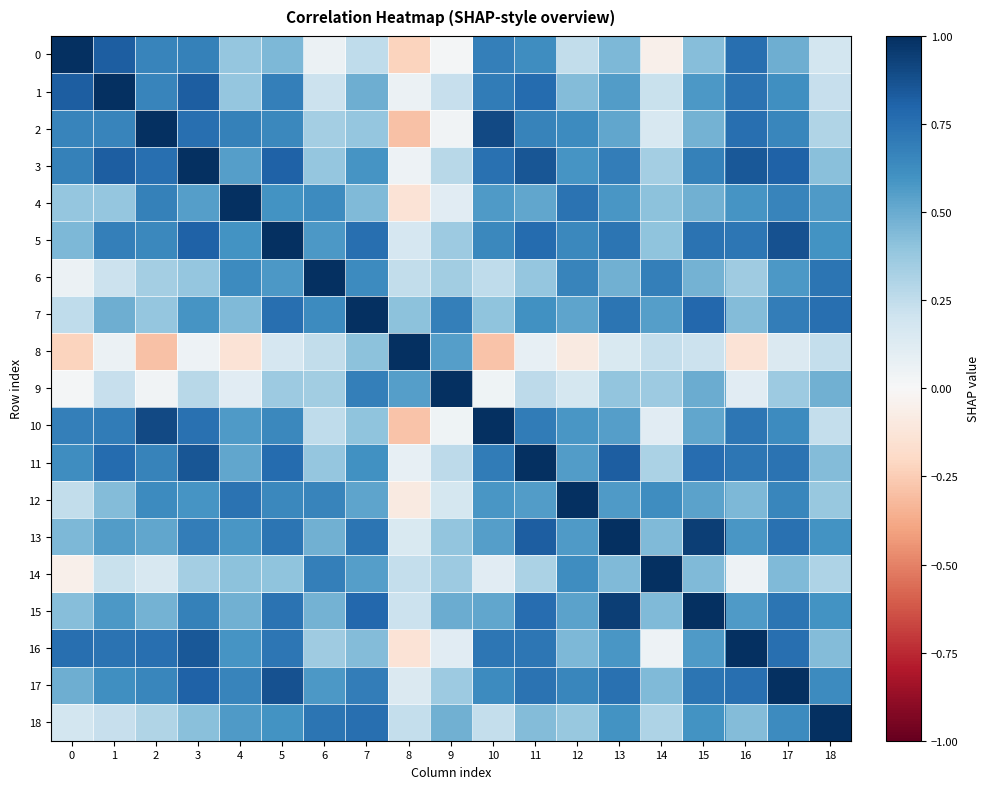

How many distinct data groups are displayed?

19